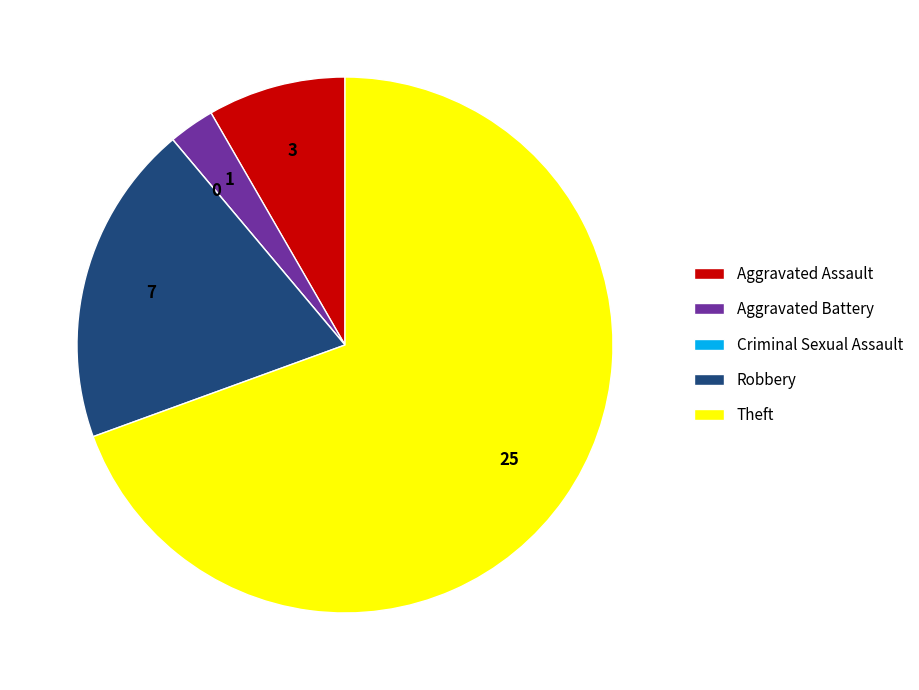

Which category has the biggest portion of the pie?

Theft